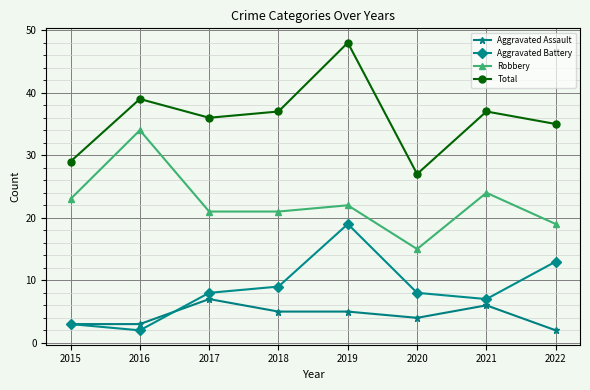

What is the difference between the Robbery values at 2022 and 2020?

4